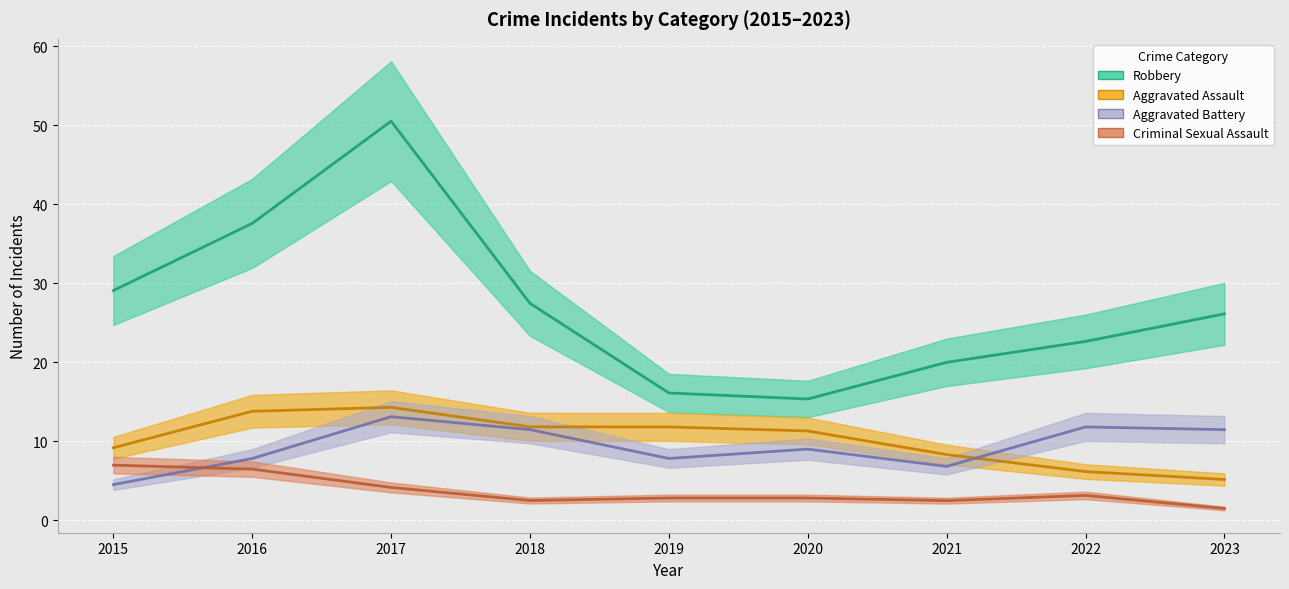

Between 2016 and 2022, which series saw the biggest shift?

Robbery